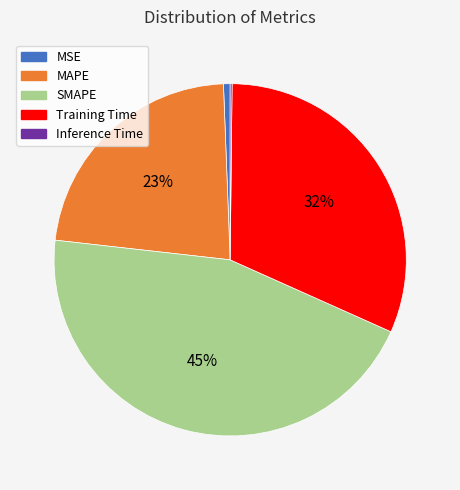

Is there a majority slice in this chart?

No